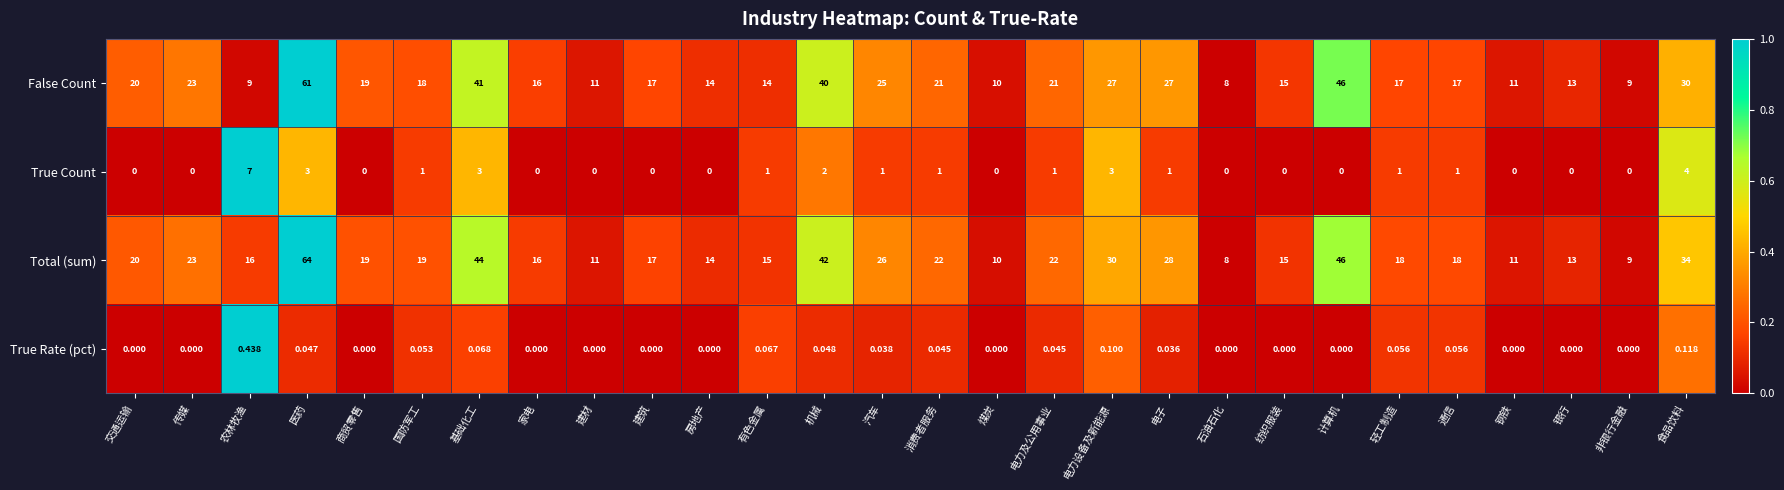

Is the value of True Rate (pct) at 纺织服装 greater than the value of Total (sum) at 电力设备及新能源?

No